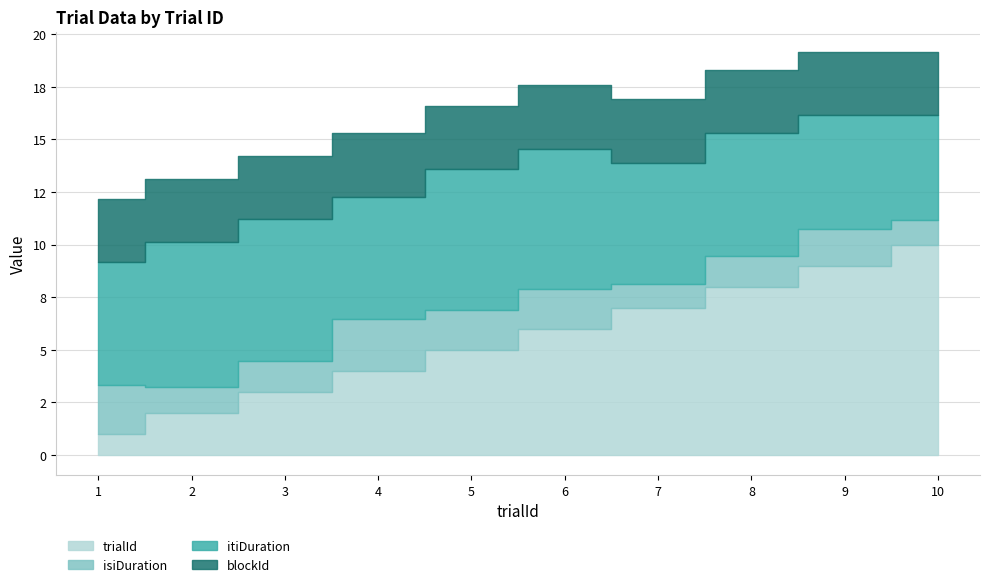

Which has a higher value, 6 or 3?

6